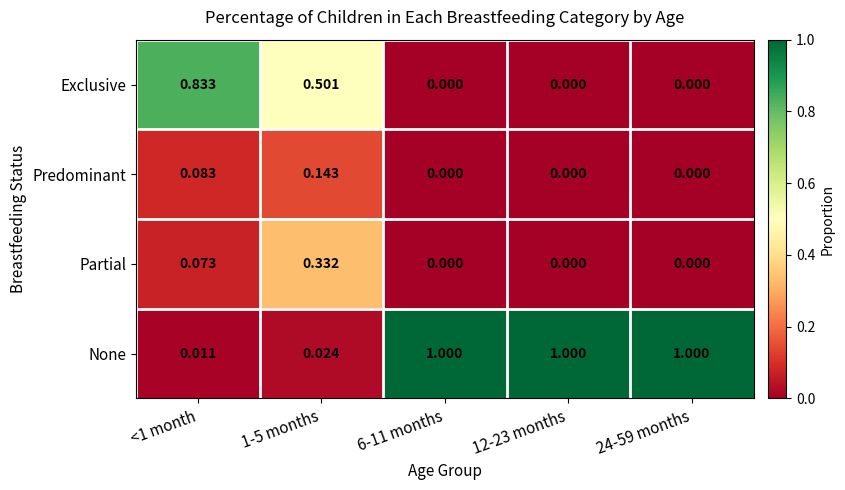

Between 1-5 months and 6-11 months, which series saw the biggest shift?

None